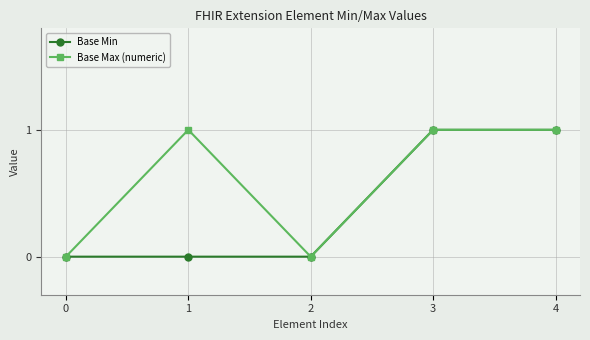

What is the total value across all series at 4?

2